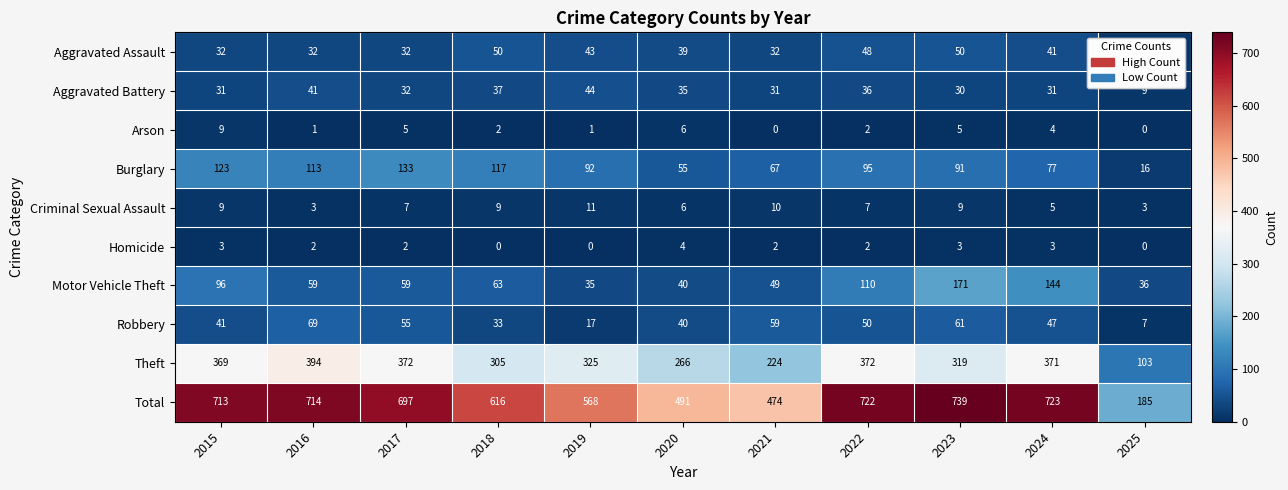

List the series in order of their peak value, highest first.

Total, Theft, Motor Vehicle Theft, Burglary, Robbery, Aggravated Assault, Aggravated Battery, Criminal Sexual Assault, Arson, Homicide